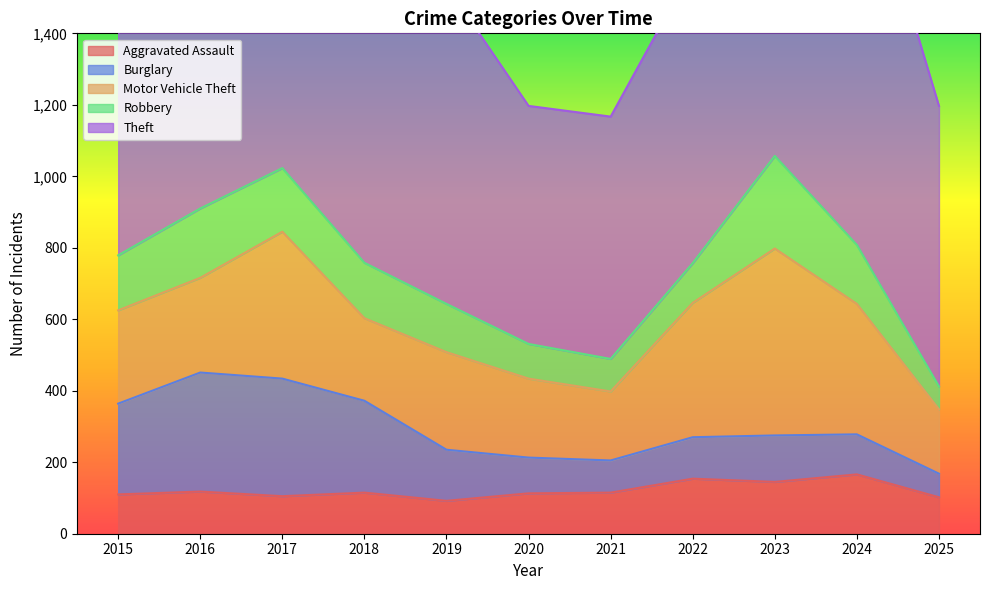

Which series has the largest range (max minus min)?

Theft